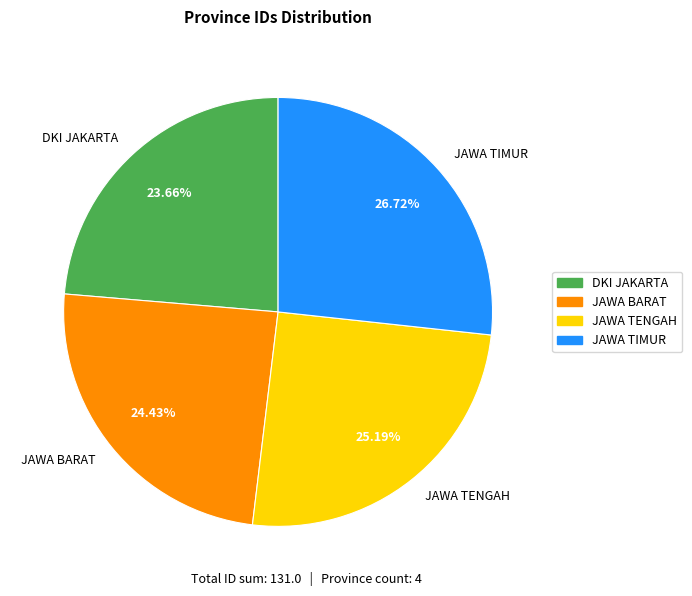

What is the ratio of the value at JAWA BARAT to the value at JAWA TIMUR?

0.9